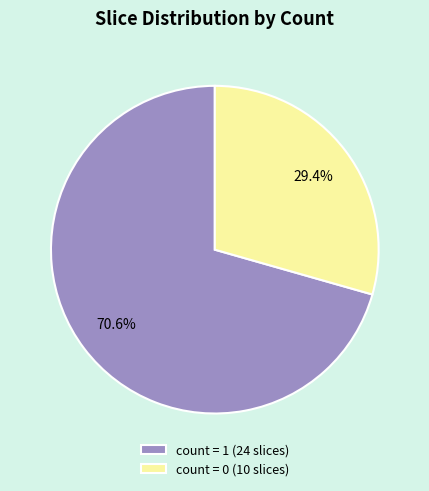

How many slices are in this pie chart?

2